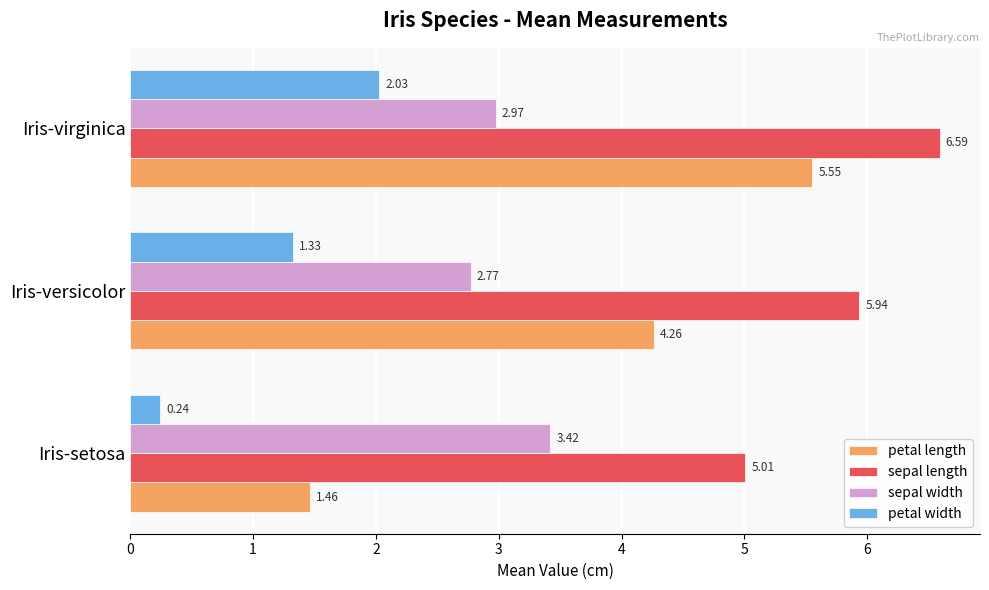

What is the sum of all petal length values?

11.3